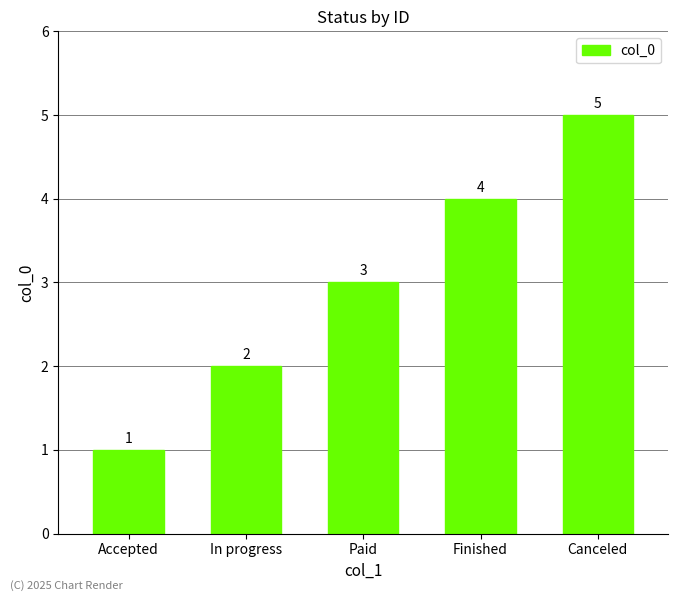

At which label is the value closest to 3?

Paid